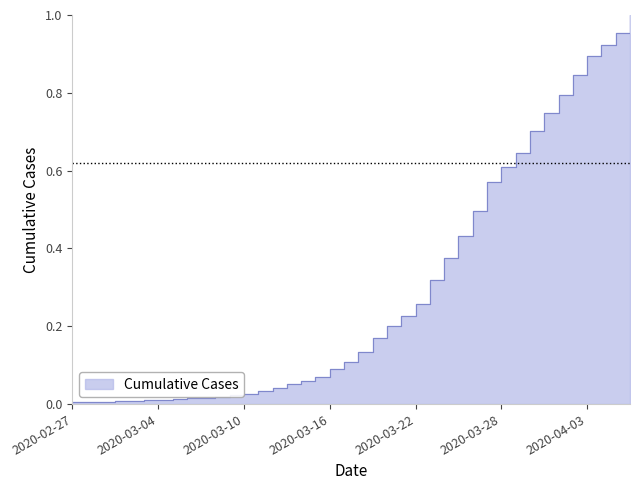

True or false: there are more than 1 points higher than both neighbors.

False